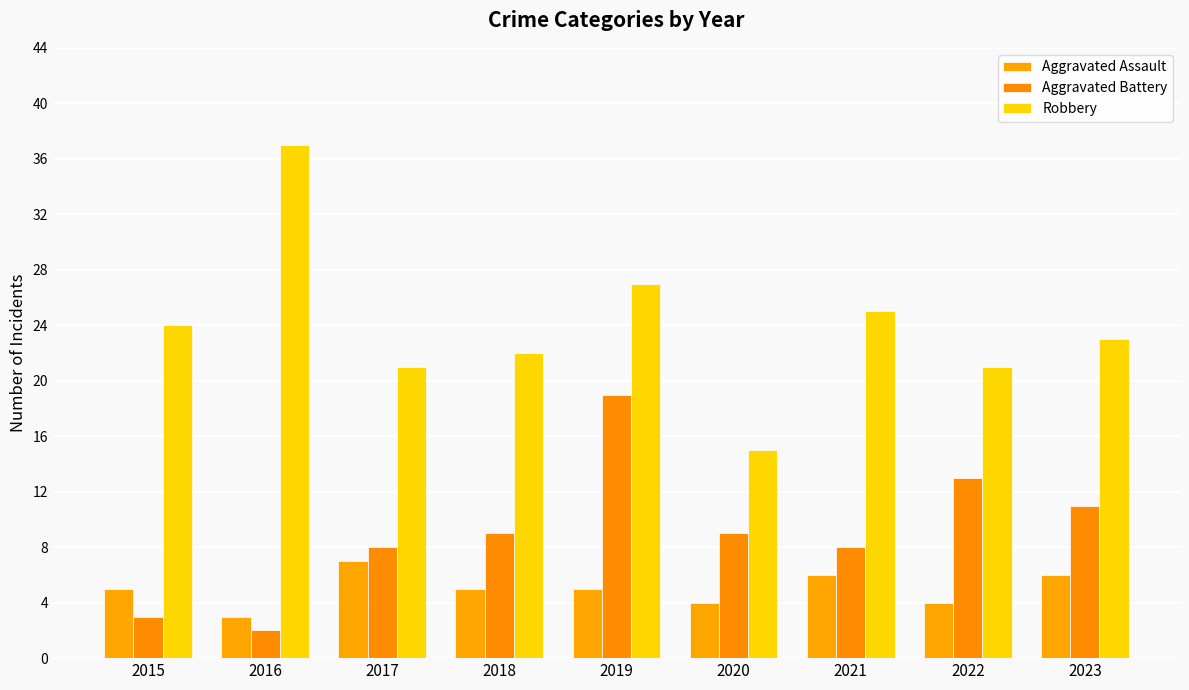

Count the number of data series in this chart.

3